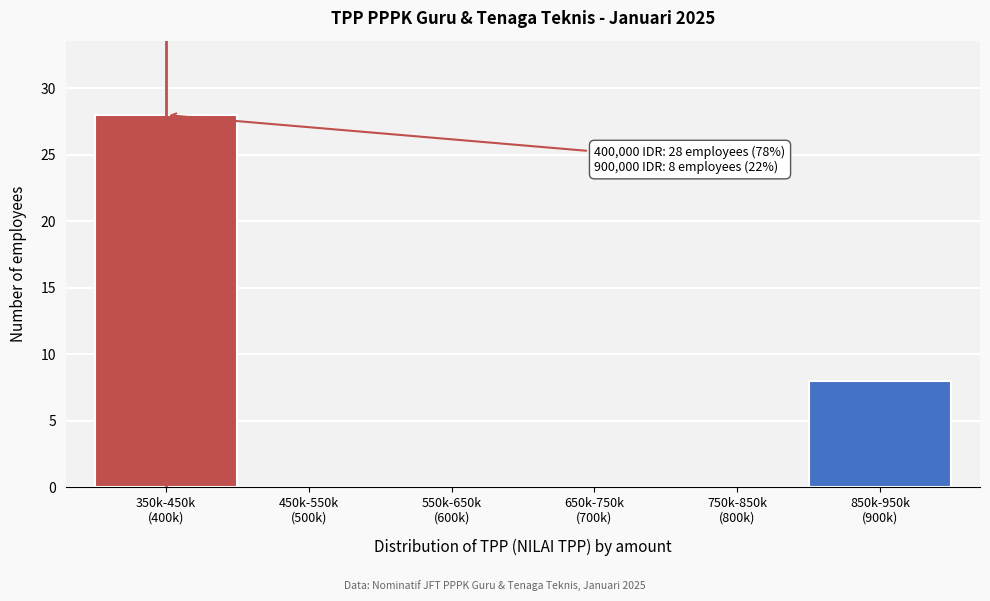

What is the greatest value displayed?

28